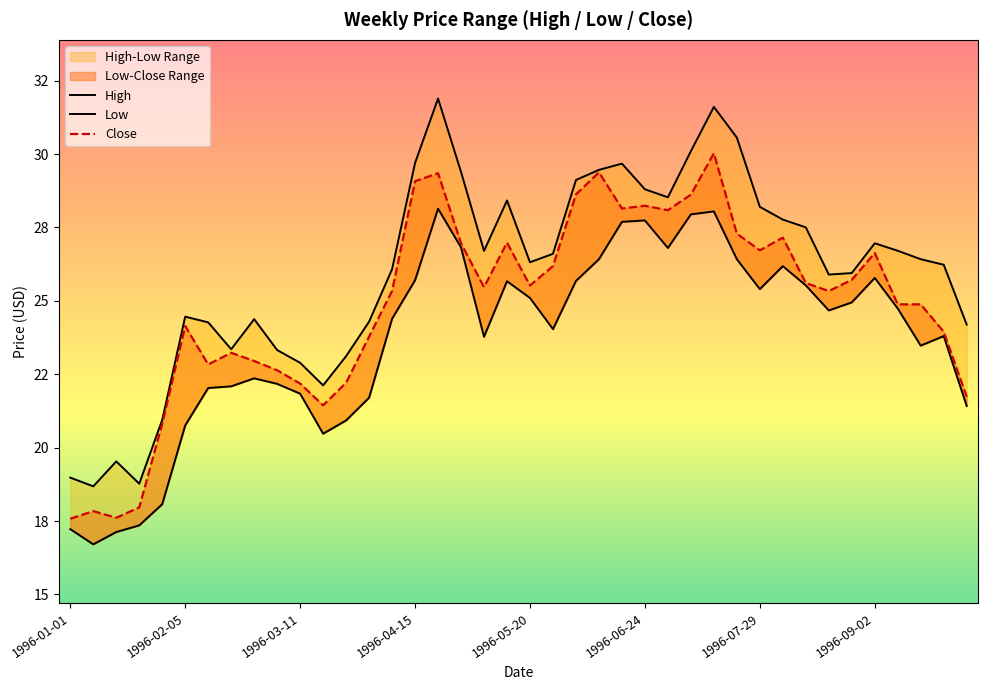

Which series has the widest spread of values?

High